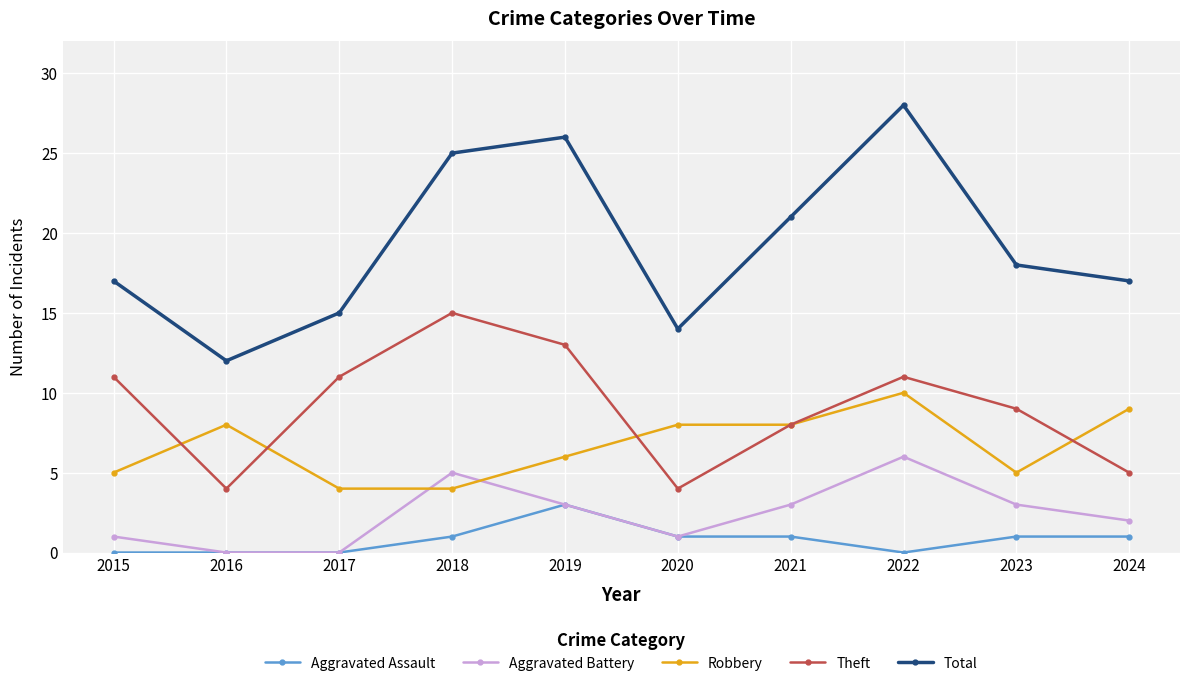

Reading right to left, transcribe all the data shown in this chart.

Aggravated Assault: 2024=1	2023=1	2022=0	2021=1	2020=1	2019=3	2018=1	2017=0	2016=0	2015=0
Aggravated Battery: 2024=2	2023=3	2022=6	2021=3	2020=1	2019=3	2018=5	2017=0	2016=0	2015=1
Robbery: 2024=9	2023=5	2022=10	2021=8	2020=8	2019=6	2018=4	2017=4	2016=8	2015=5
Theft: 2024=5	2023=9	2022=11	2021=8	2020=4	2019=13	2018=15	2017=11	2016=4	2015=11
Total: 2024=17	2023=18	2022=28	2021=21	2020=14	2019=26	2018=25	2017=15	2016=12	2015=17